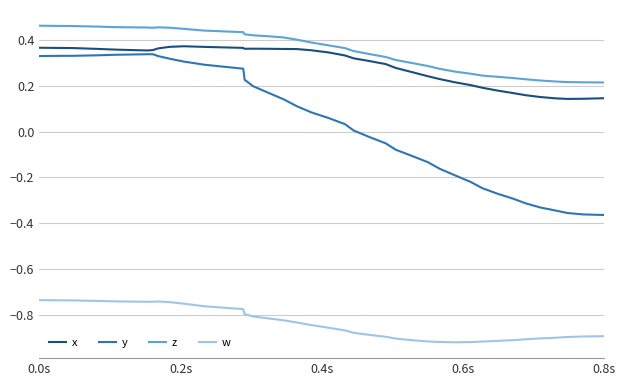

True or false: w and z intersect in this chart.

False